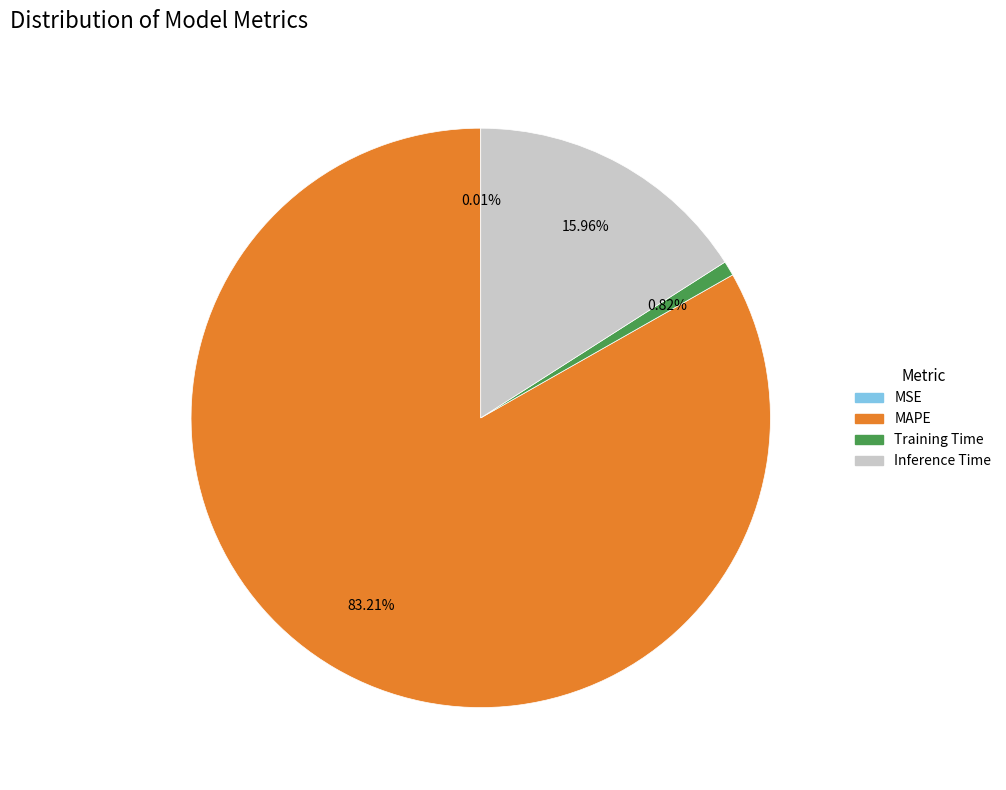

What percentage is the MAPE slice, to the nearest percent?

83%